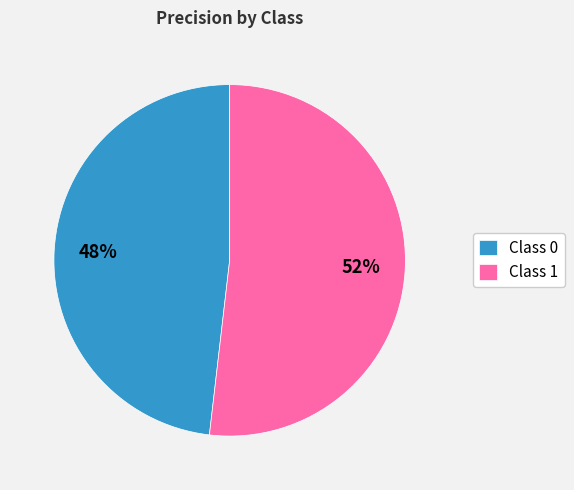

What is the largest slice in the pie chart?

Class 1